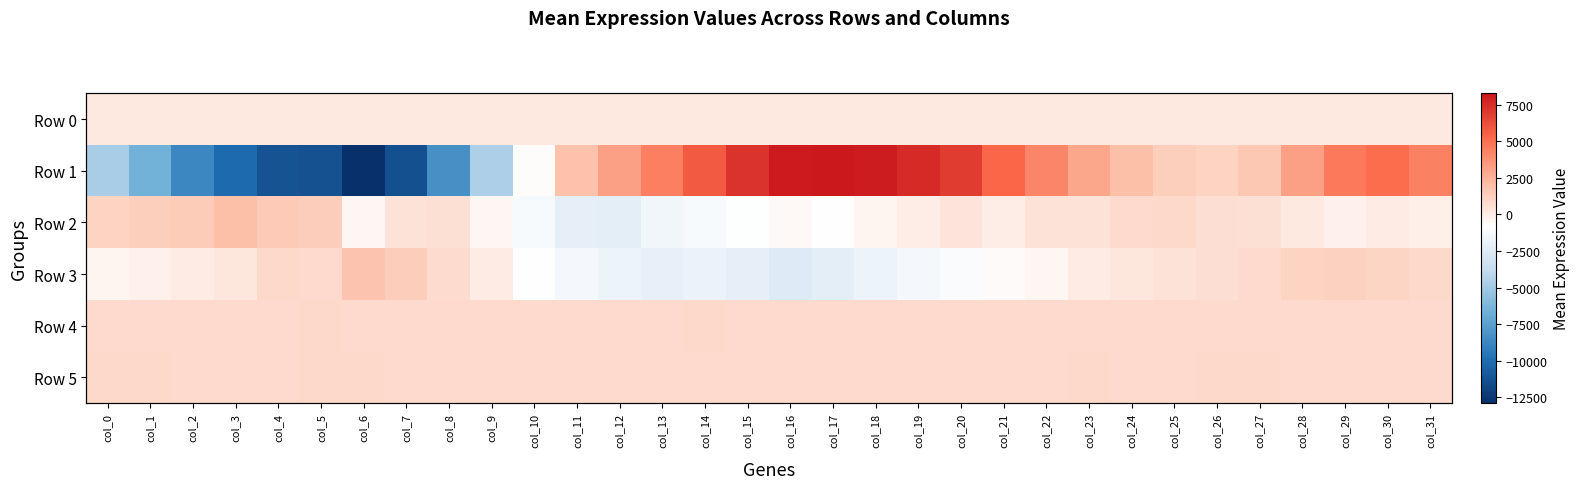

What is the difference between the Row 4 values at col_31 and col_10?

5.0